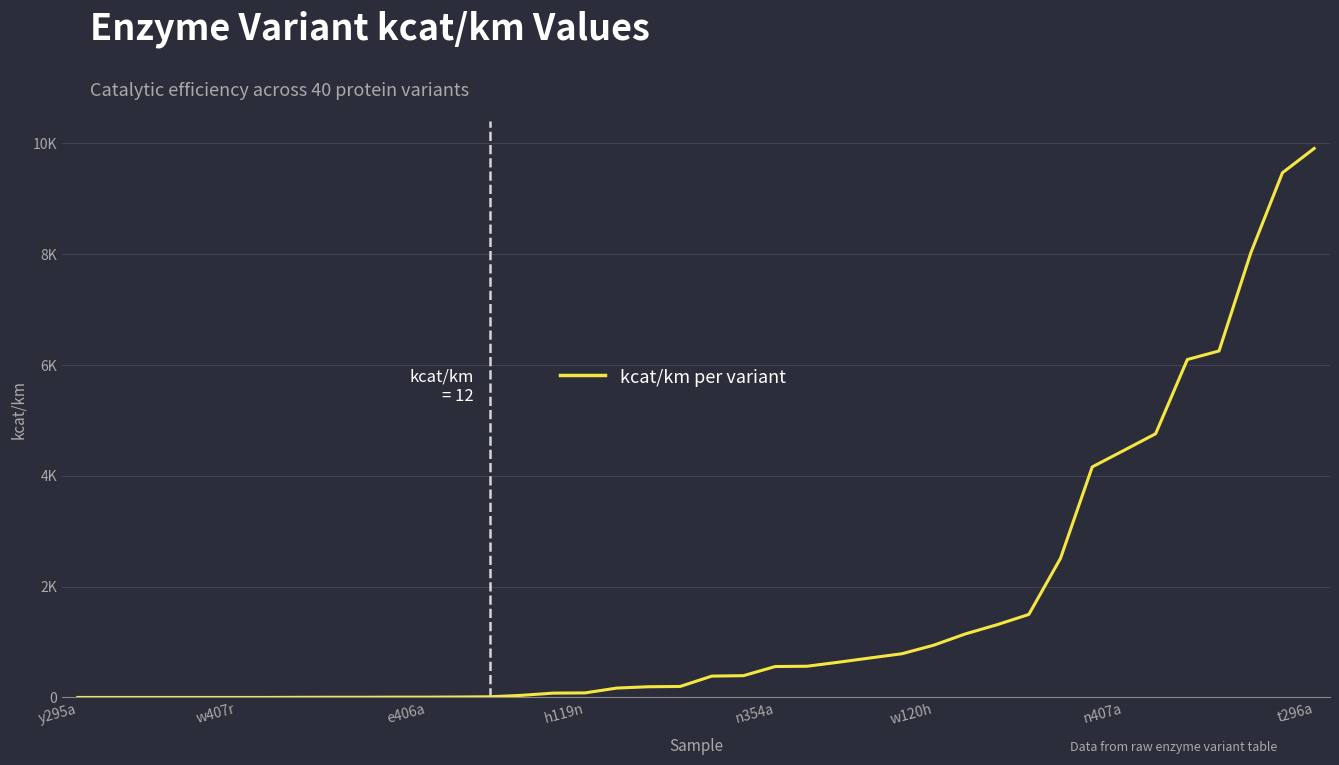

Does the chart display data point markers on the line(s)?

No